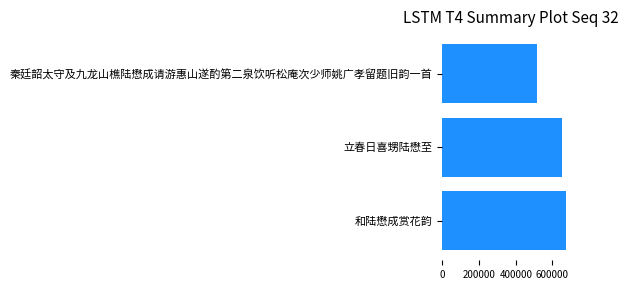

Is it true that the value at 和陆懋成赏花韵 is 1085074?

False